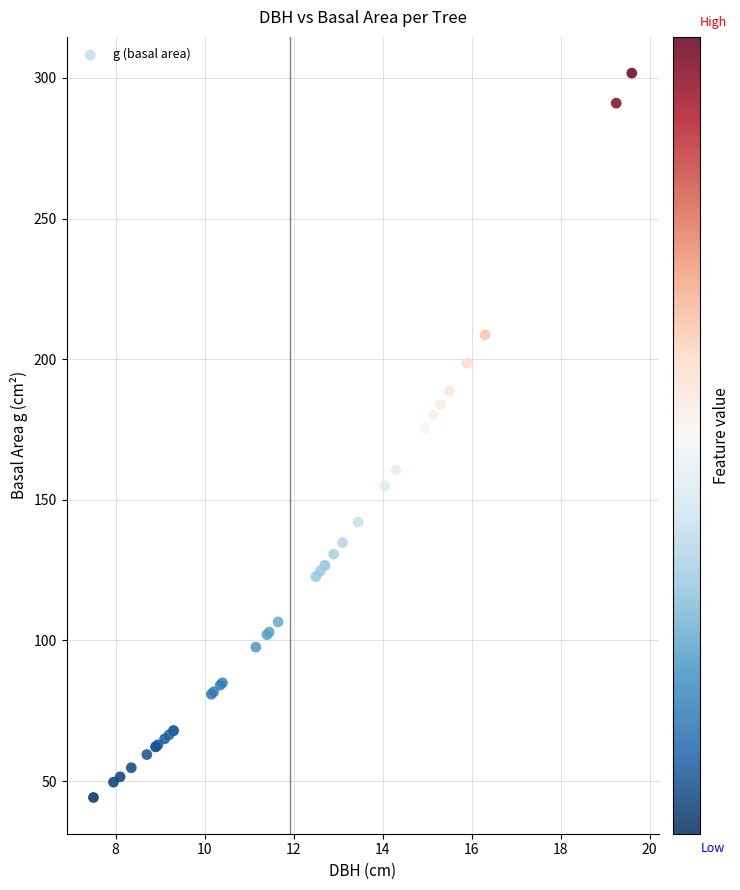

What Y value in the scatter plot is closest to 172?

175.5